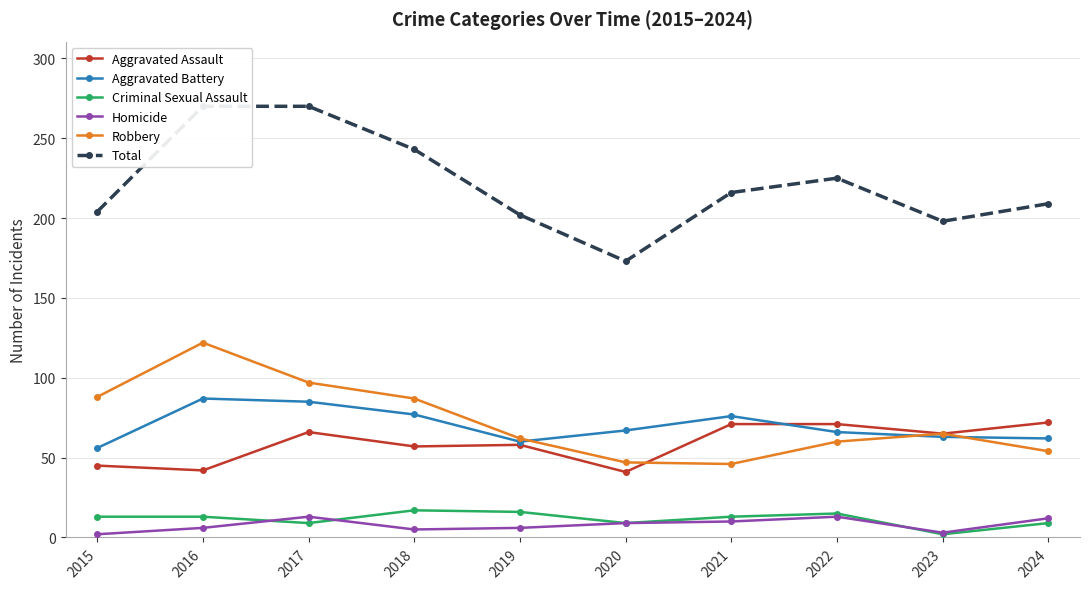

The Criminal Sexual Assault series shows 17 at 2018. True or false?

True